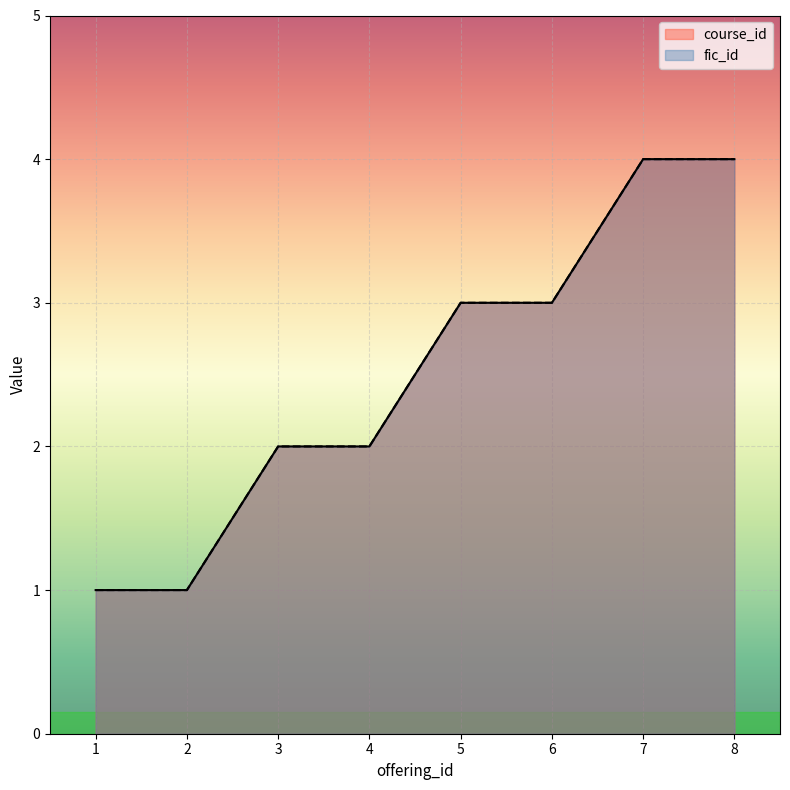

Where does the fic_id series first go above 3?

7